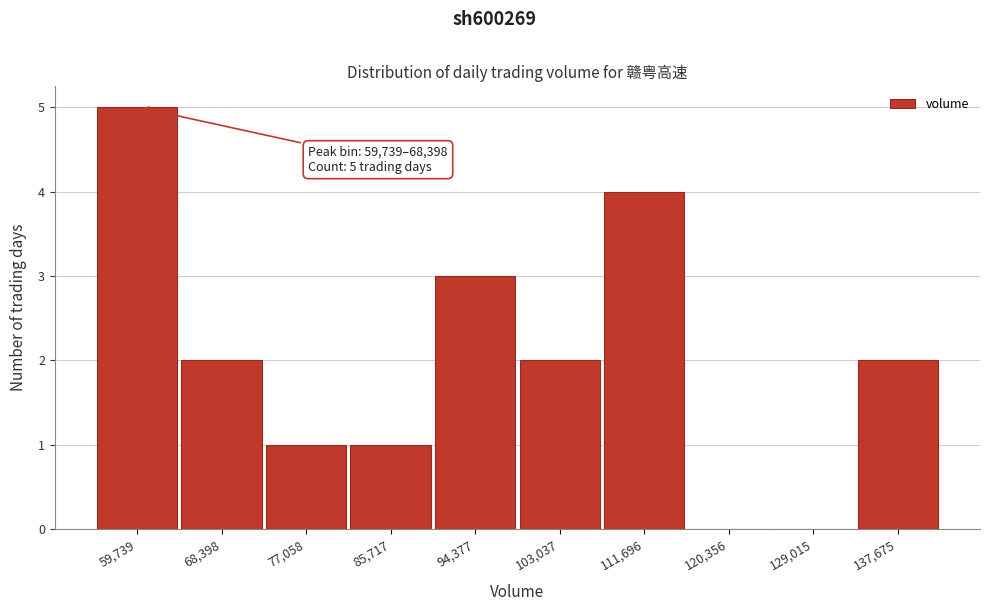

Reading right to left, list all the values displayed in this chart.

137,675=2	129,015=0	120,356=0	111,696=4	103,037=2	94,377=3	85,717=1	77,058=1	68,398=2	59,739=5